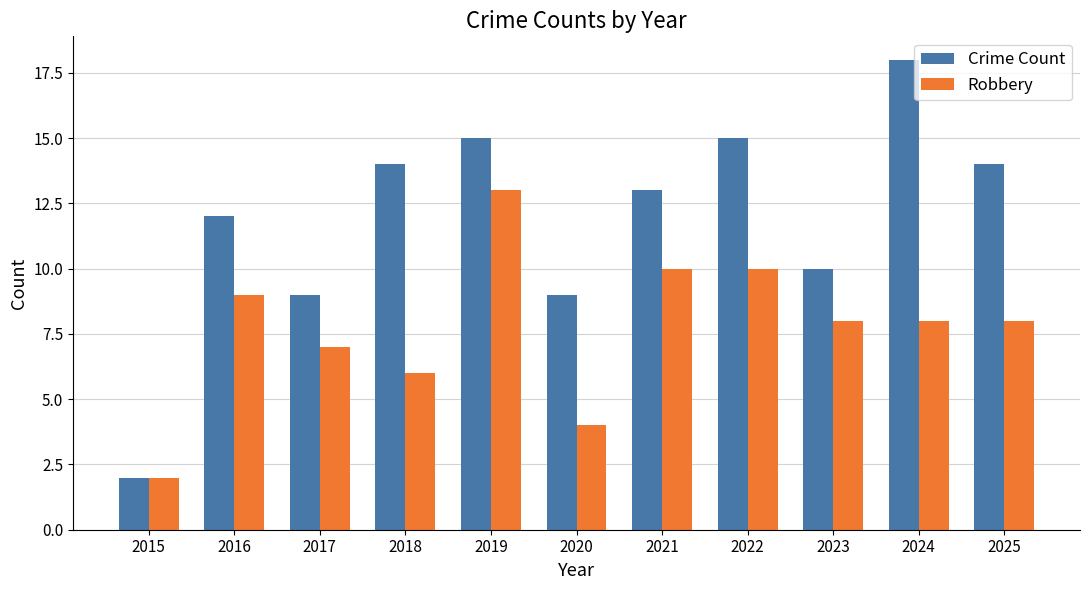

How many categories are shown in the chart?

11